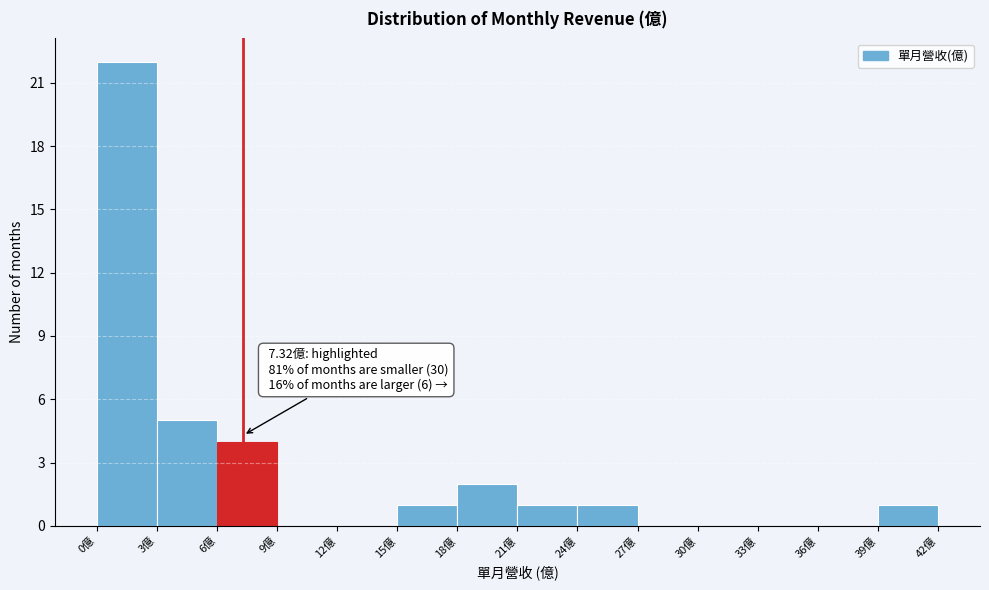

Over which range of the x-axis is the bar tallest?

0 to 3